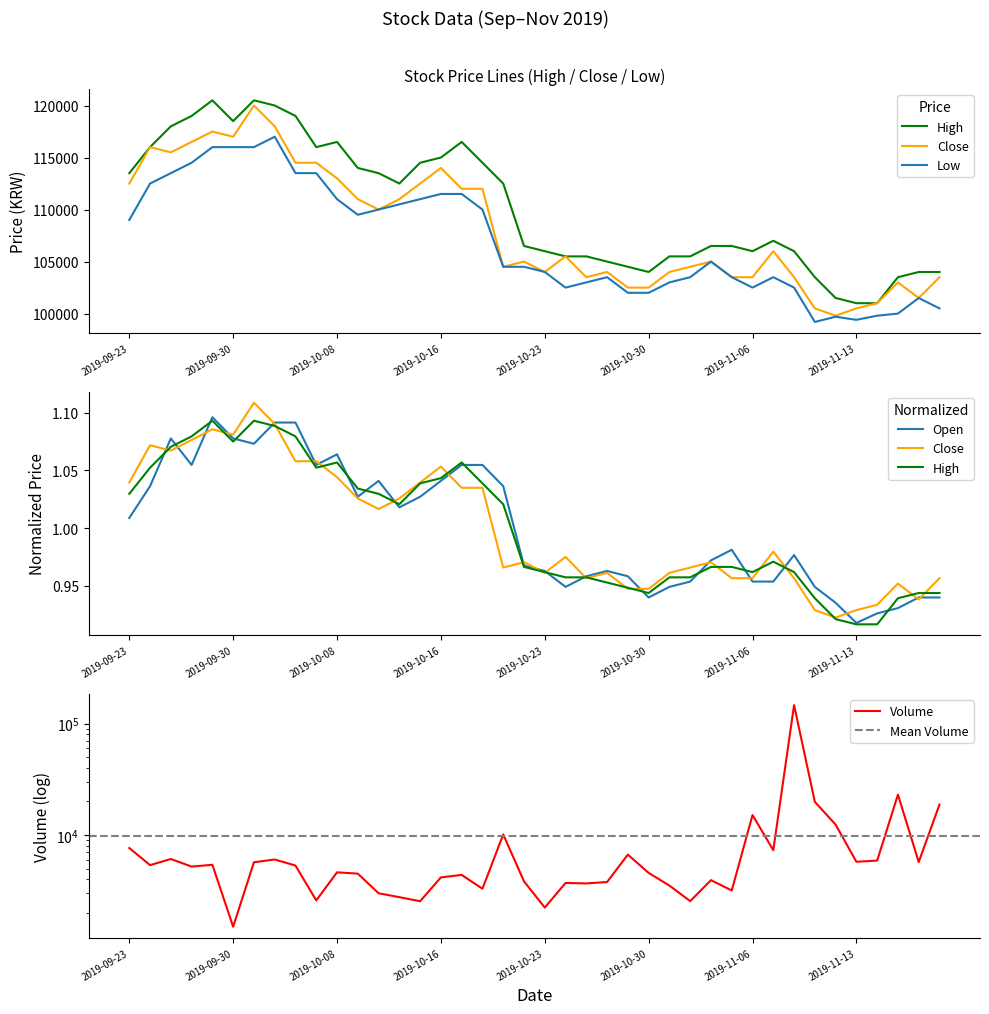

Is it true that Volume equals 1333.7 at 2019-09-27?

False